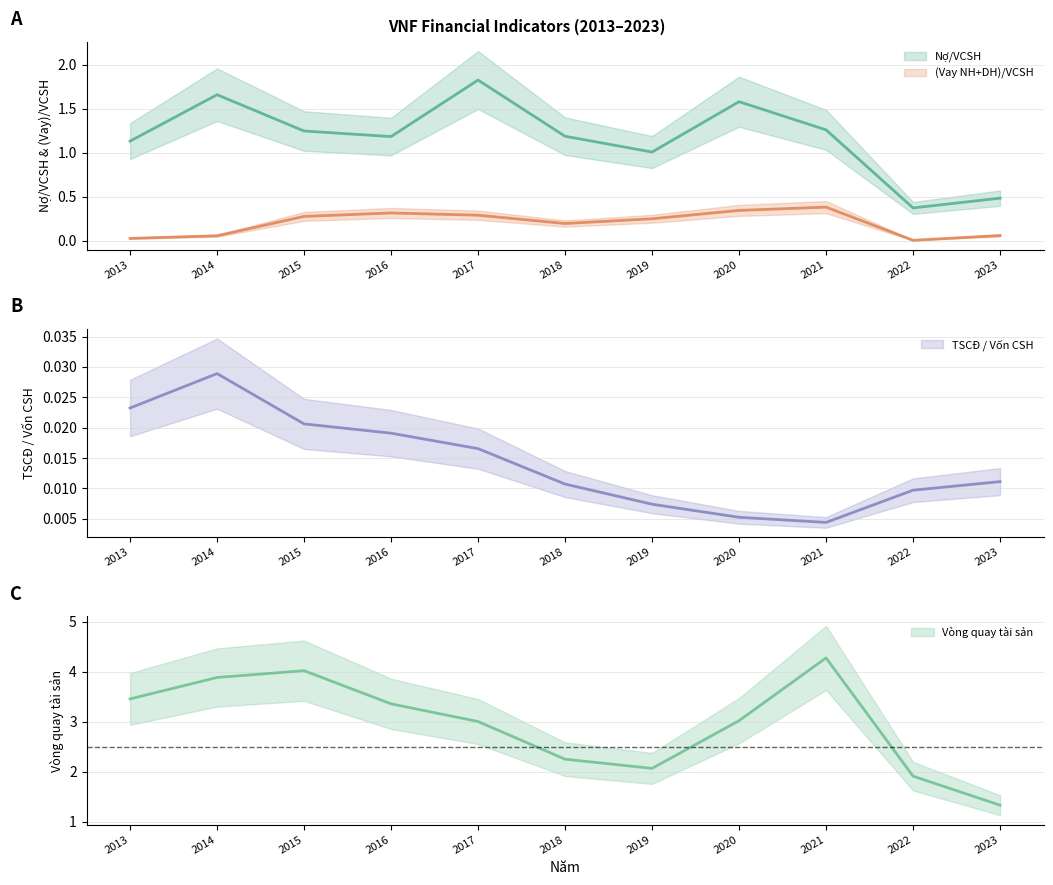

True or false: Nợ/VCSH and TSCĐ / Vốn CSH cross at least once.

False